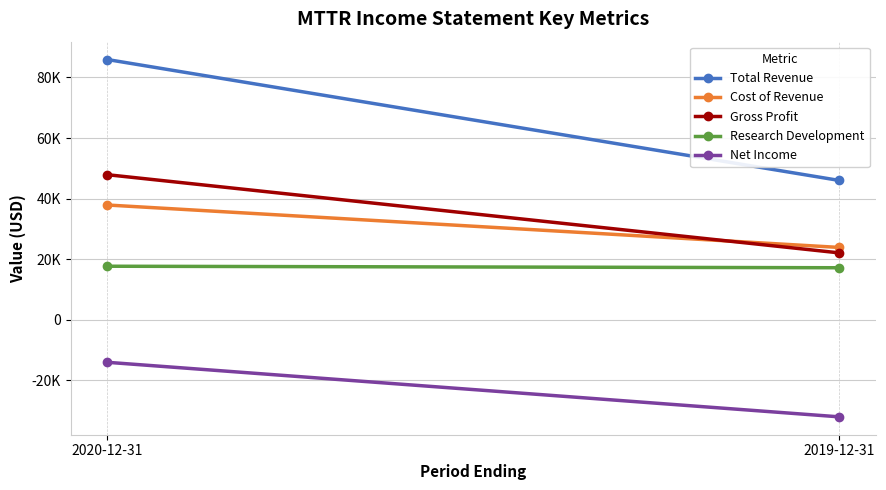

Rank the categories by Cost of Revenue value from lowest to highest.

2019-12-31, 2020-12-31